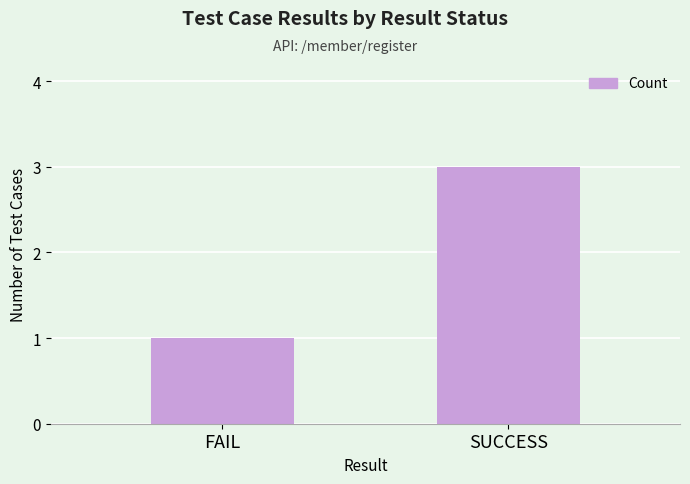

Reading left to right, what are all the values shown in this chart?

FAIL=1	SUCCESS=3